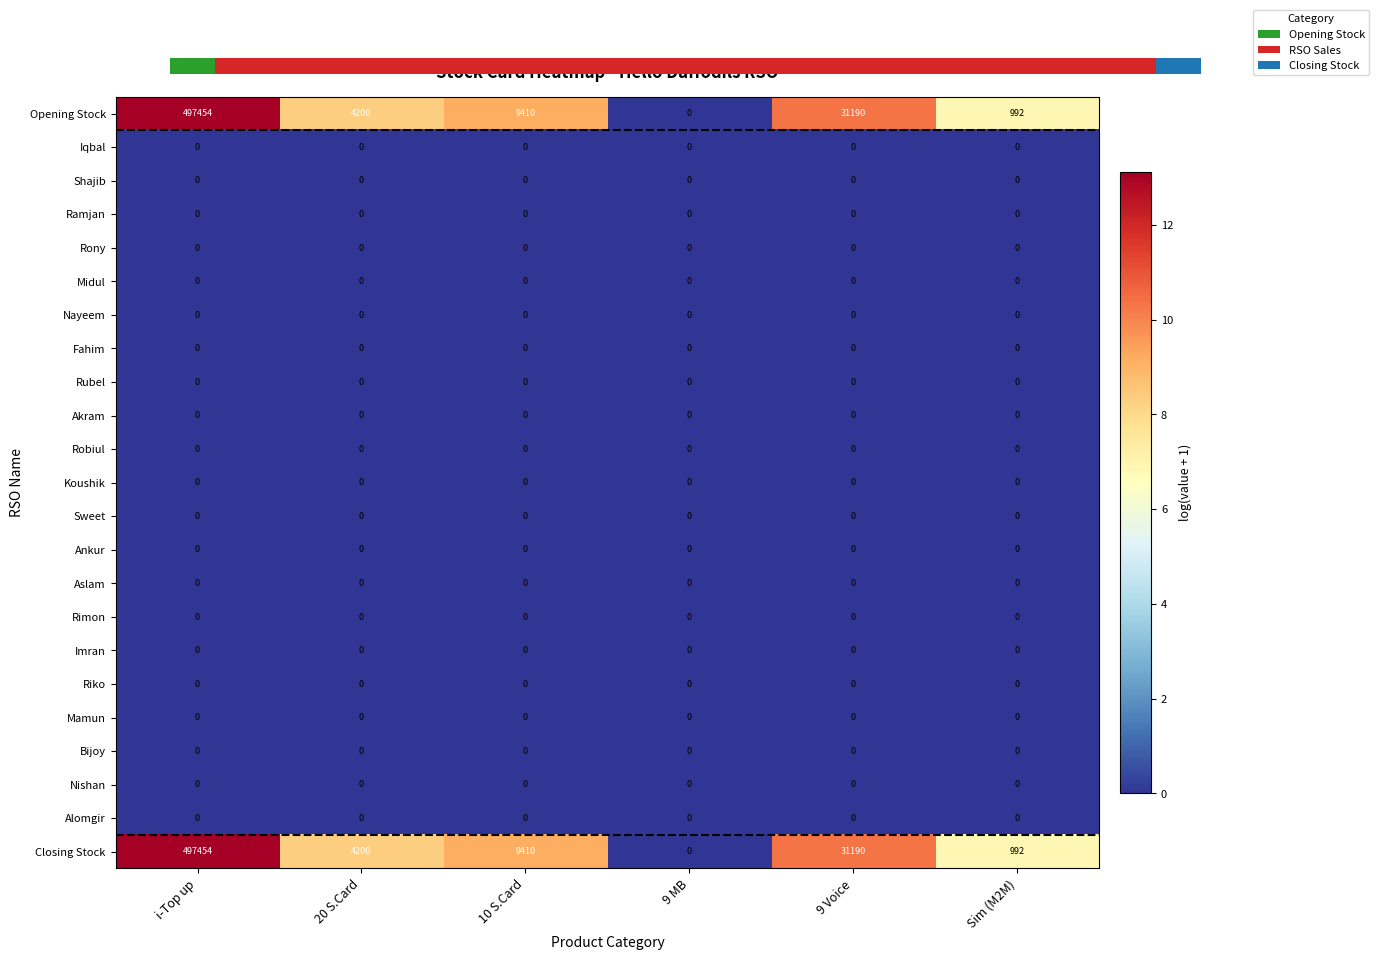

What is the average value of the Opening Stock series?

90541